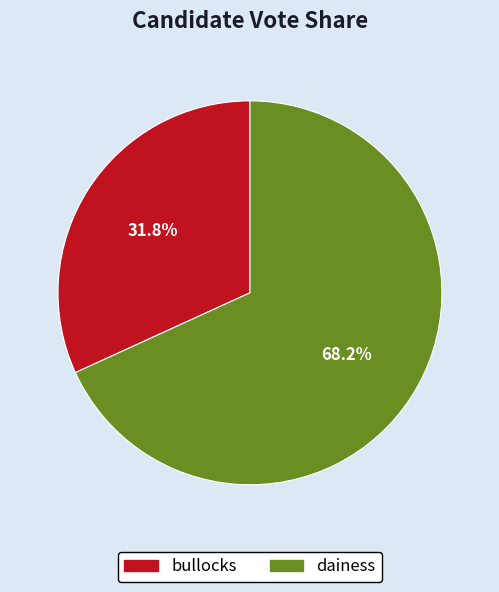

Which has a higher value, bullocks or dainess?

dainess